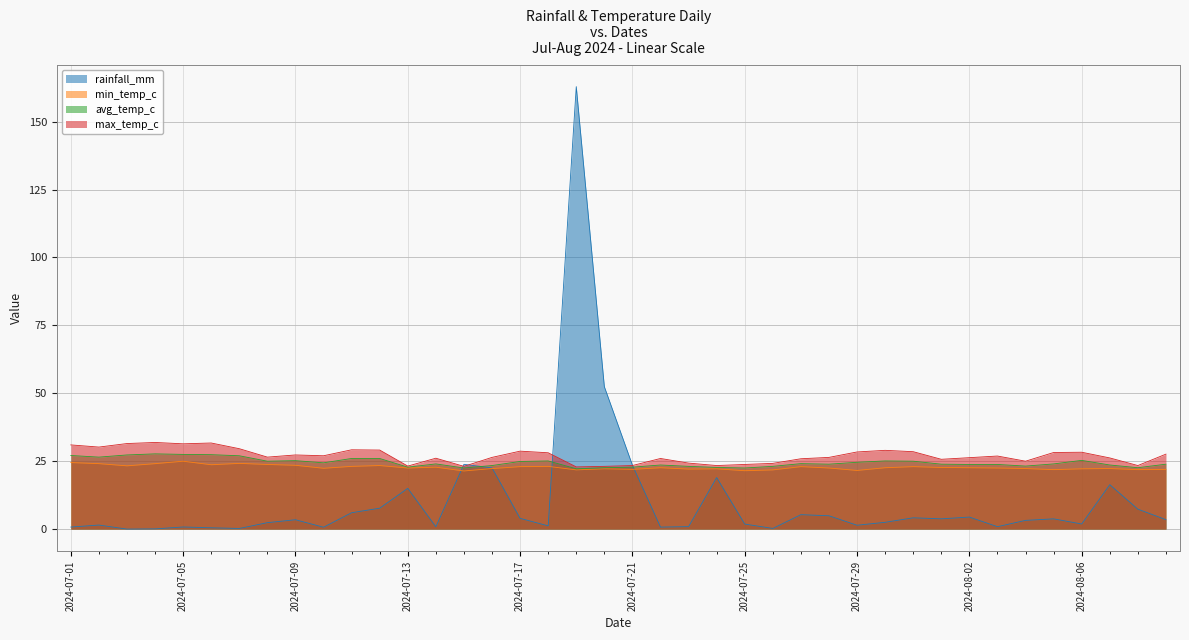

Reading left to right, what are all the values shown in this chart?

rainfall_mm: 0.8	1.5	0.0	0.1	0.8	0.5	0.2	2.4	3.4	0.7	6.0	7.7	15.0	0.8	23.9	22.5	4.0	1.2	162.9	52.4	23.5	0.7	0.9	19.0	1.9	0.2	5.3	4.9	1.4	2.5	4.2	3.8	4.4	0.9	3.2	3.8	1.9	16.4	7.3	3.5
min_temp_c: 24.5	24.1	23.3	24.1	25.0	23.7	24.2	23.8	23.5	22.4	23.1	23.4	22.5	22.8	21.4	22.3	23.0	23.1	21.8	22.2	22.0	22.6	22.1	22.2	21.5	21.8	23.0	22.5	21.6	22.6	23.0	22.7	22.6	22.5	22.3	21.9	22.2	22.3	21.9	22.0
avg_temp_c: 27.1	26.5	27.3	27.7	27.5	27.4	27.0	25.0	25.2	24.4	26.0	26.0	22.8	24.0	22.5	23.4	24.9	25.1	22.2	22.6	22.8	23.6	23.1	22.7	22.5	23.1	24.1	23.9	24.6	25.1	25.0	23.9	23.8	23.8	23.2	24.0	25.3	23.6	22.6	23.9
max_temp_c: 31.0	30.2	31.5	31.9	31.4	31.7	29.6	26.5	27.3	27.0	29.2	29.1	23.2	26.1	23.1	26.4	28.7	28.1	22.9	23.1	23.4	26.0	24.3	23.4	23.8	24.2	25.9	26.4	28.4	29.0	28.5	25.7	26.3	26.9	25.0	28.2	28.3	26.2	23.4	27.6